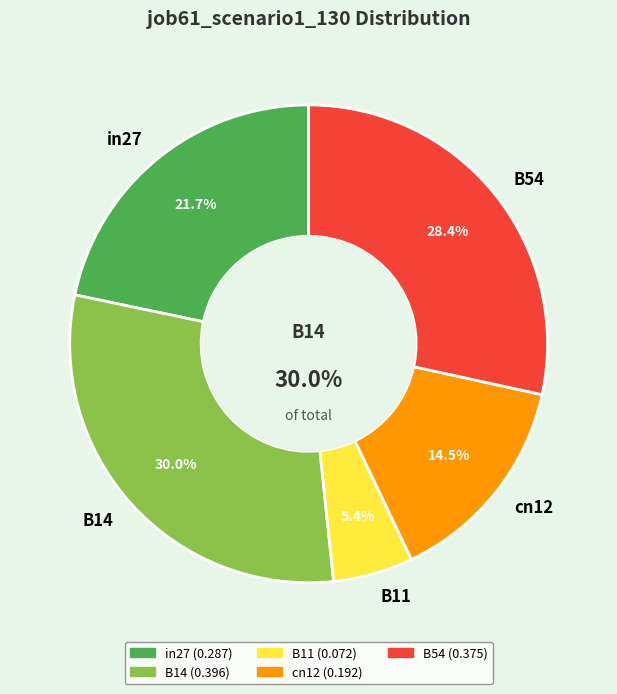

What percentage is the in27 slice, to the nearest percent?

22%